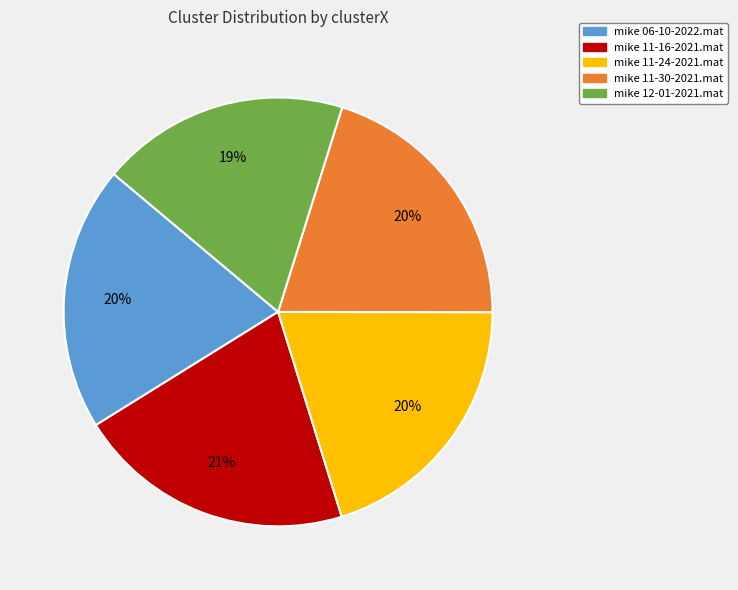

To the nearest percent, what is the difference between the largest and smallest slice percentages?

2%